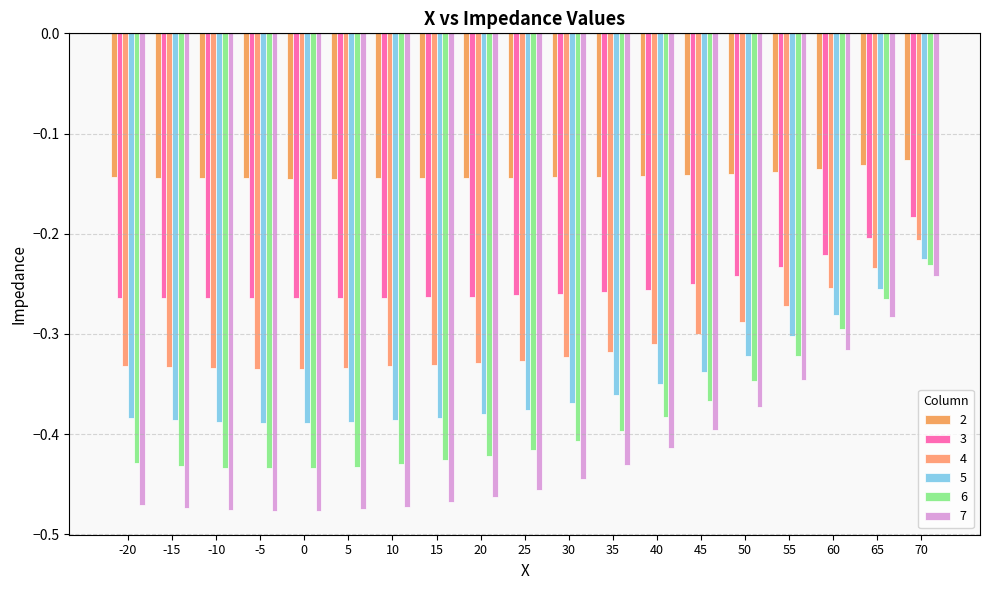

How many bars are there in each group?

6